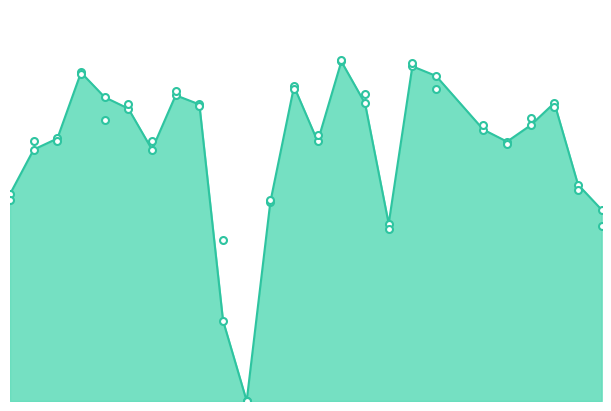

What is the greatest value displayed?

0.7